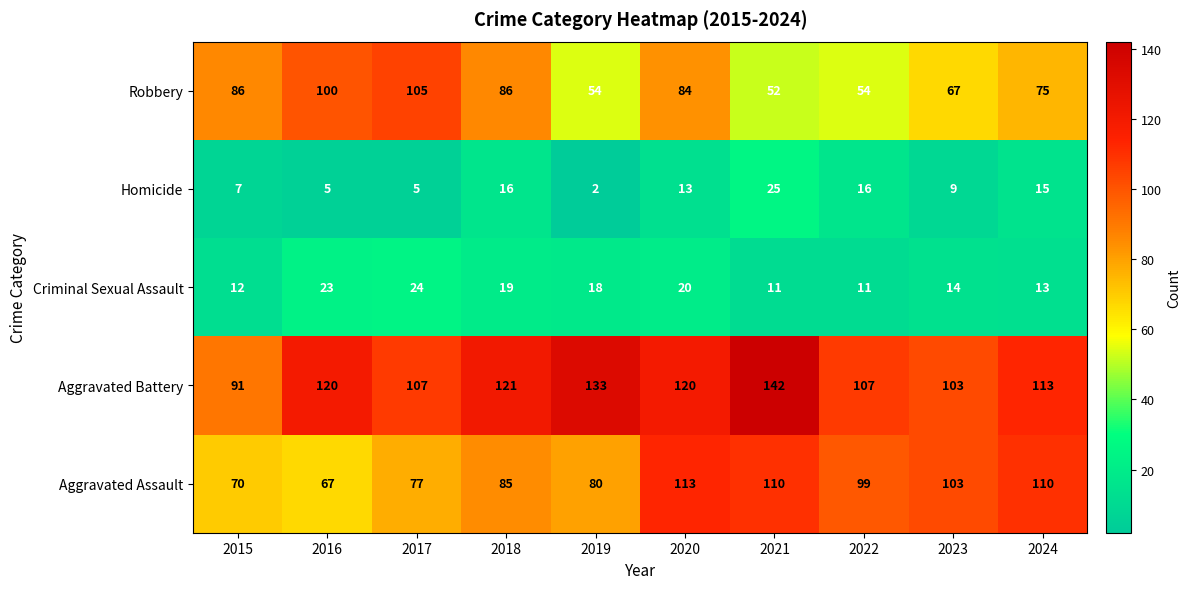

Which category has the highest value across all series?

2021